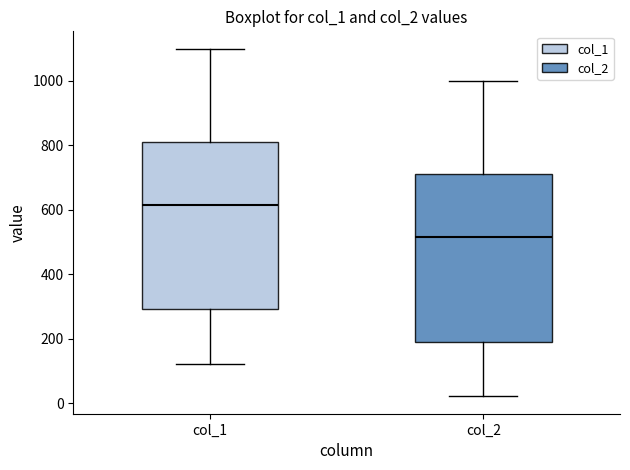

Where does the upper whisker of the box for col_1 end on the y-axis? The values are not printed on the chart, so give them approximately, as read against the axis.

1100